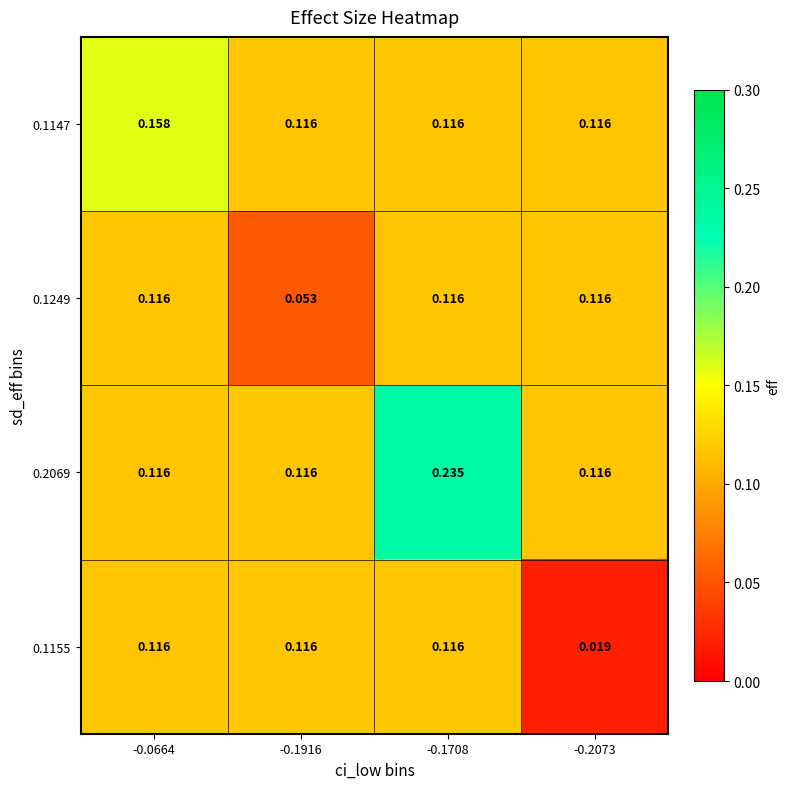

Which label corresponds to the smallest value in the chart?

-0.2073